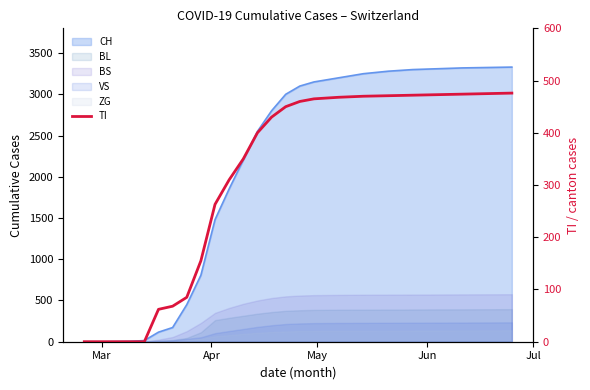

The value at 5 is 30. True or false?

False